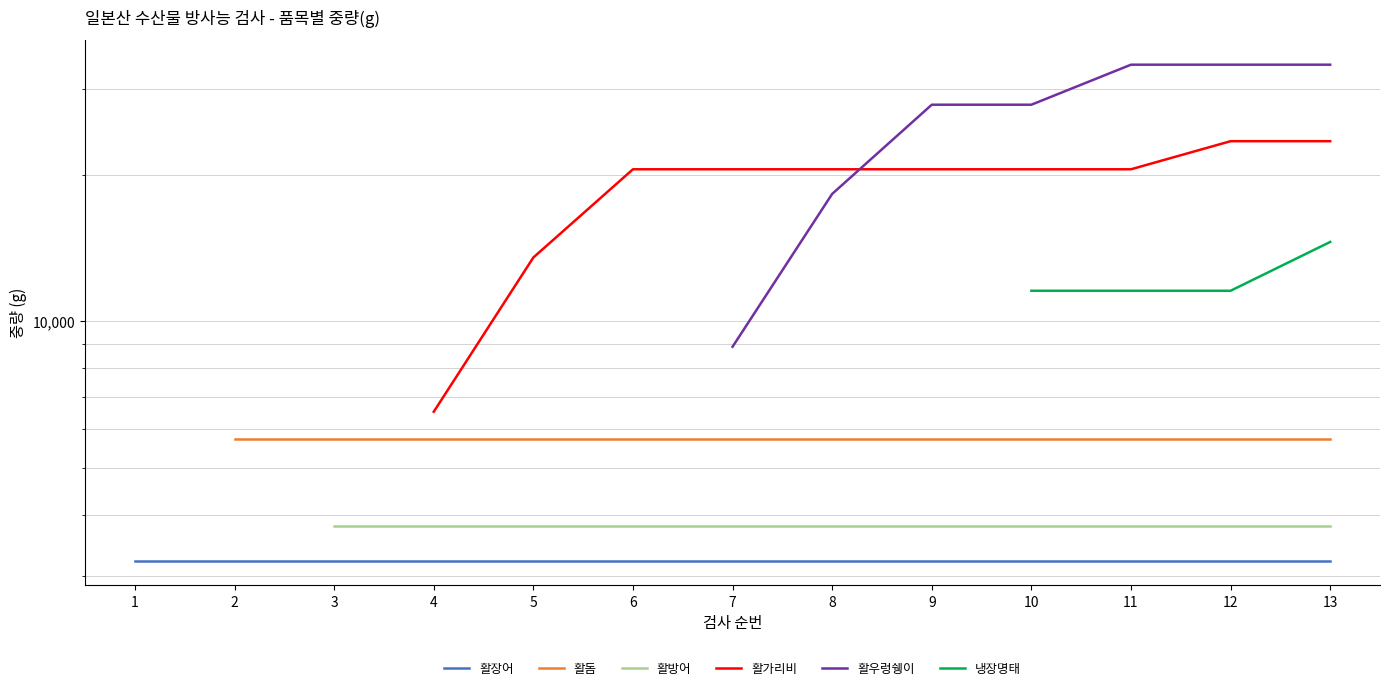

The value of 활돔 at 13 is 1446.1. True or false?

False